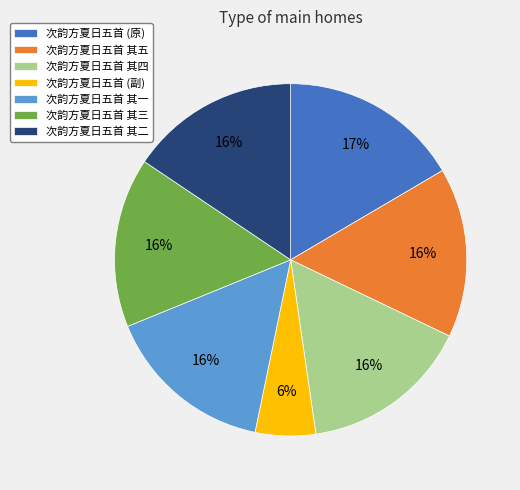

Approximately how many times larger is the value at 次韵方夏日五首 其一 compared to 次韵方夏日五首 (原)?

0.9